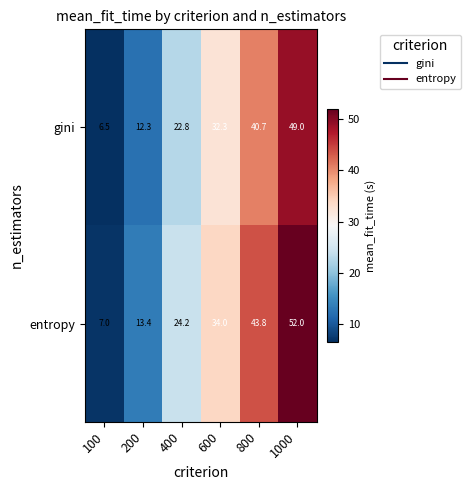

The value of gini at 100 is 6.5. True or false?

True